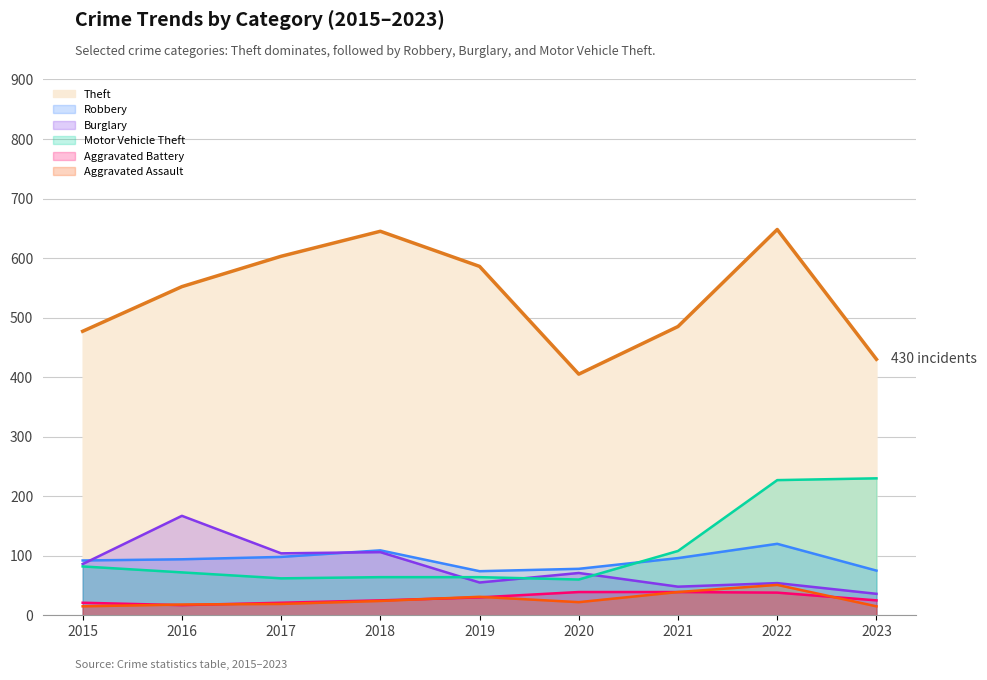

Does the chart display data point markers on the line(s)?

No